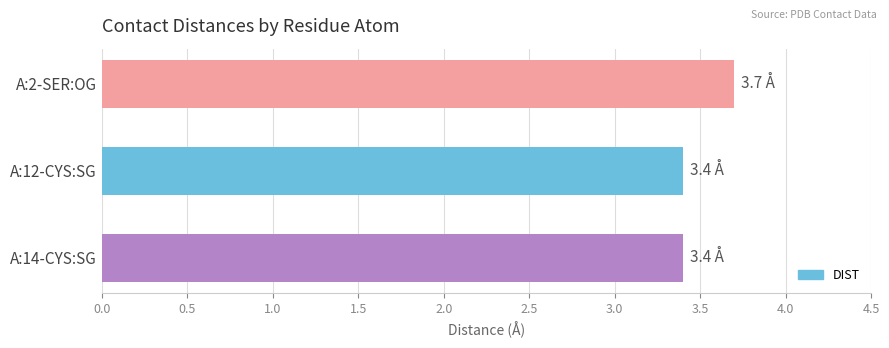

Is it true that the value at A:14-CYS:SG is 4.6?

False